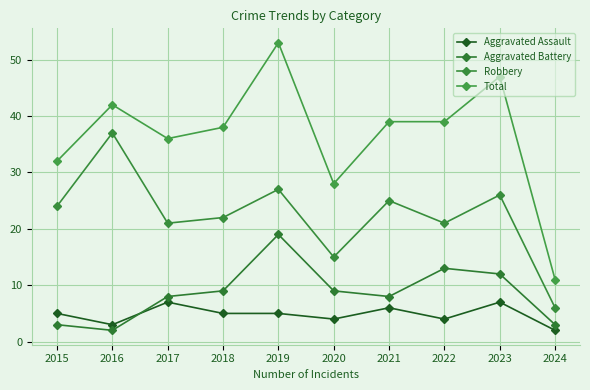

Rank the series at 2023 from lowest to highest value.

Aggravated Assault, Aggravated Battery, Robbery, Total